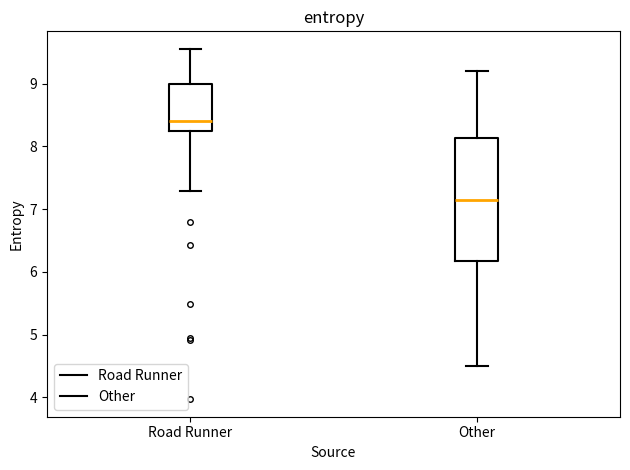

Which box's median line is the lowest?

Other